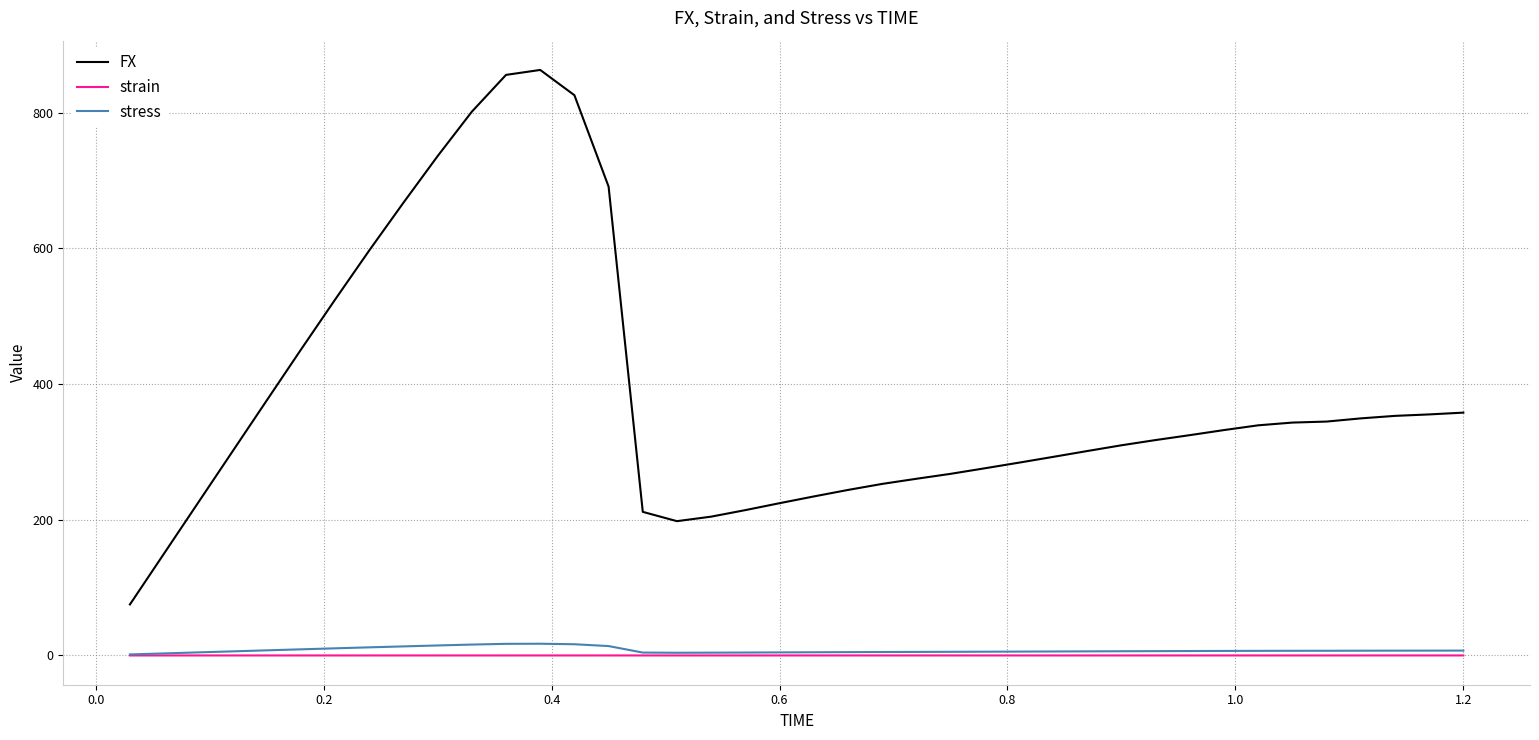

True or false: strain and FX intersect in this chart.

False